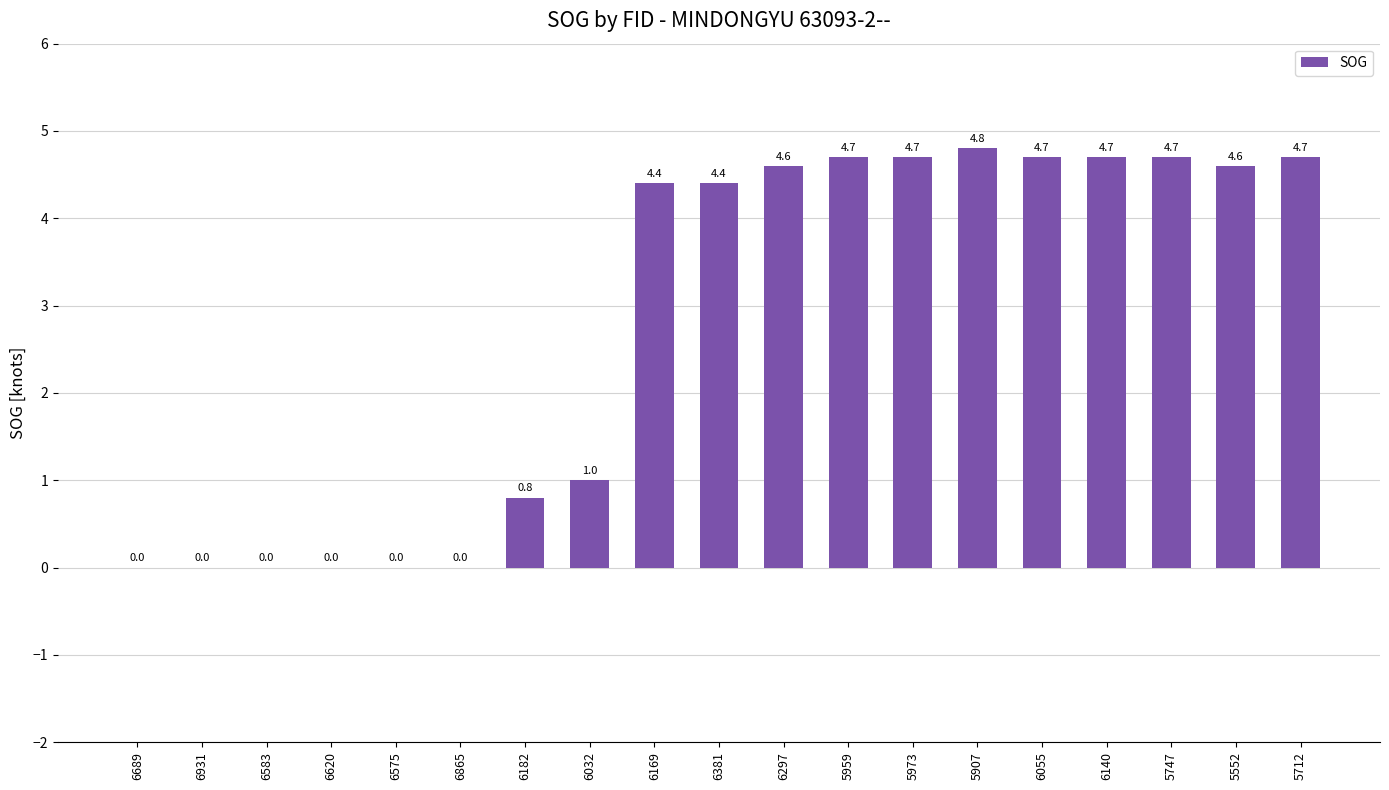

What is the difference between the values at 5712 and 6182?

3.9